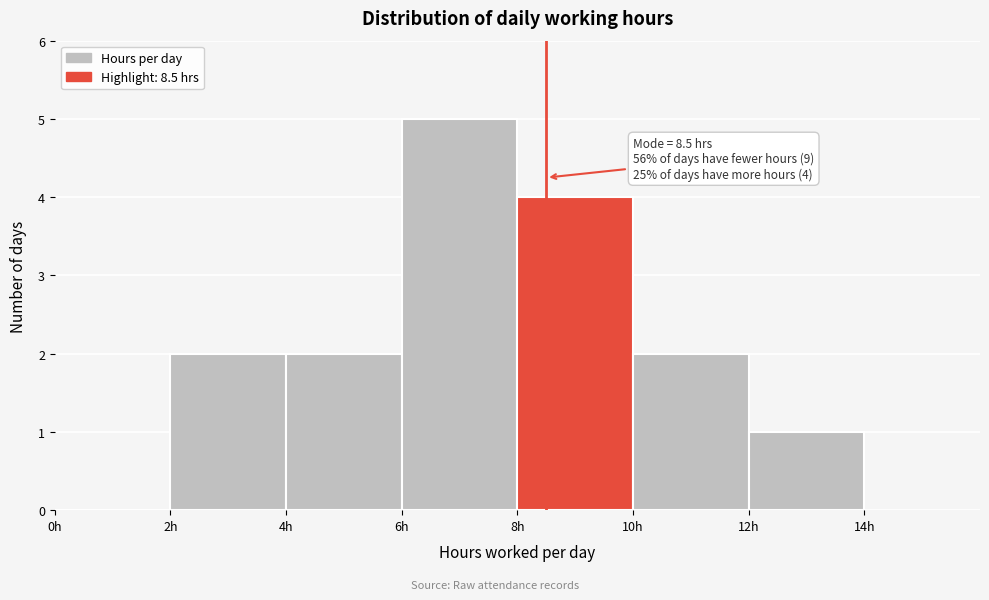

Which range on the x-axis has the tallest bar?

6 to 8